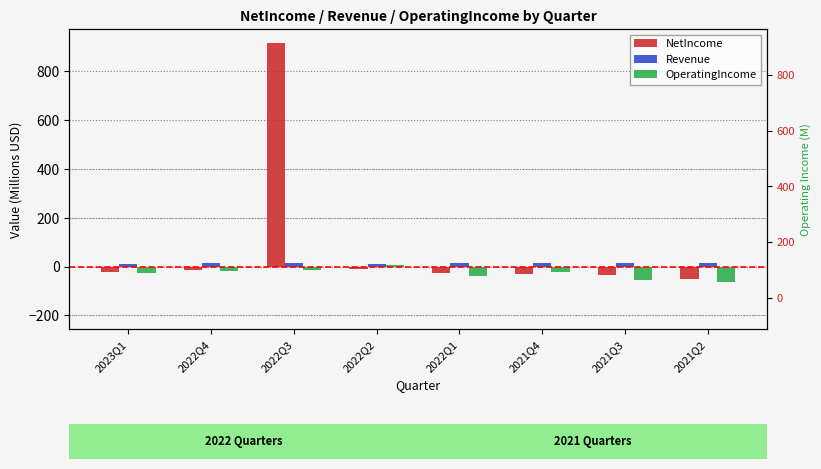

Rank the categories by Revenue value from lowest to highest.

2023Q1, 2022Q2, 2022Q3, 2021Q2, 2021Q3, 2022Q1, 2022Q4, 2021Q4